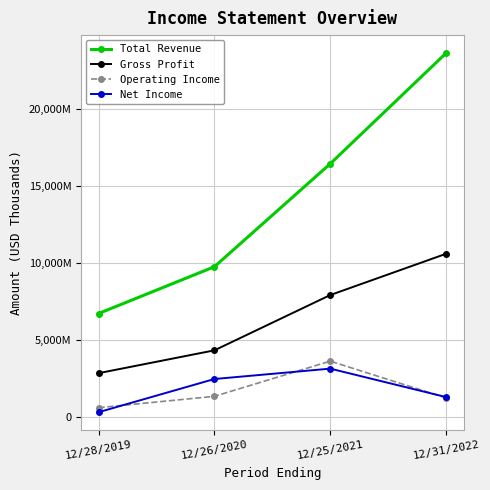

What are all the series names shown in the legend?

Total Revenue, Gross Profit, Operating Income, Net Income